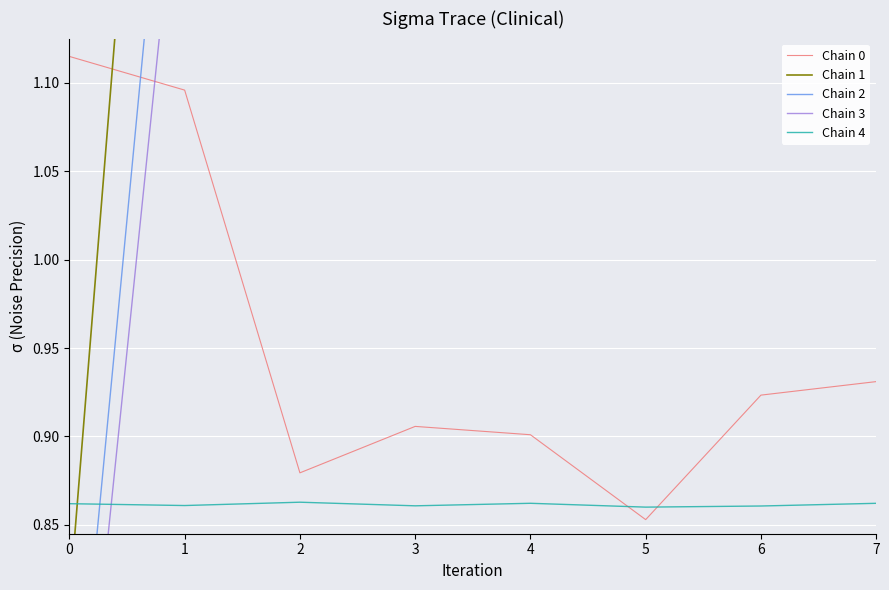

Rank the series by their maximum value, from highest to lowest.

Chain 1, Chain 2, Chain 3, Chain 0, Chain 4